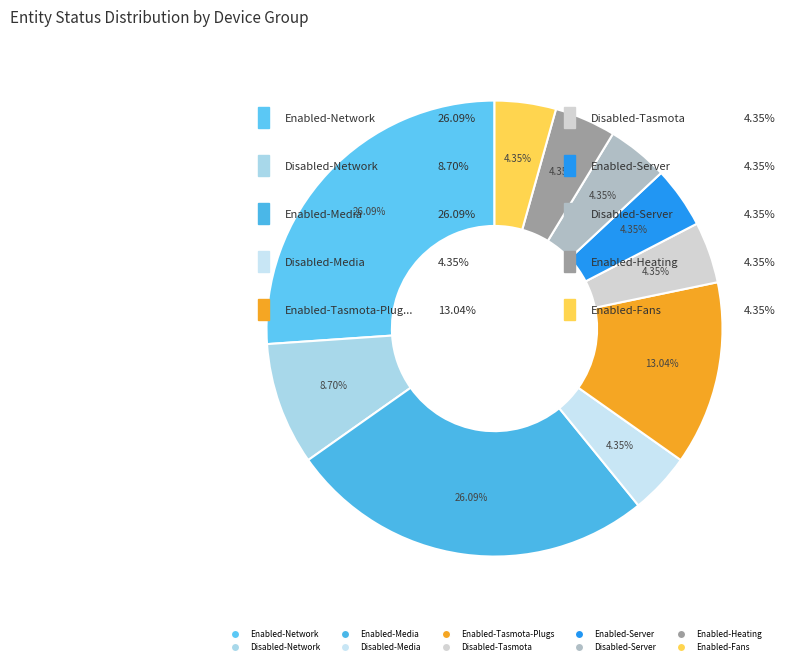

To the nearest percent, what is the average slice percentage?

10%